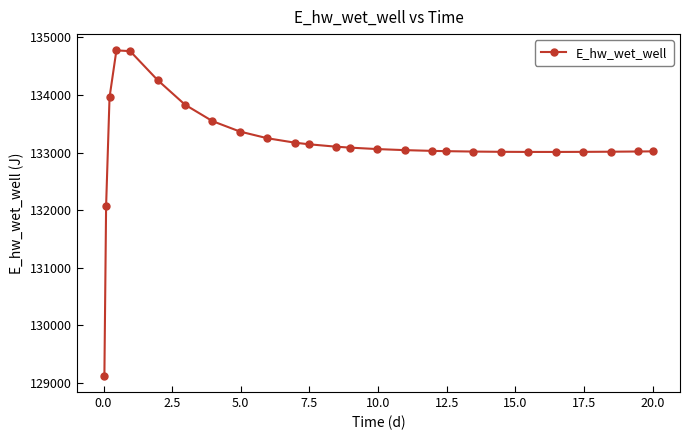

What is the smallest value displayed?

129124.5